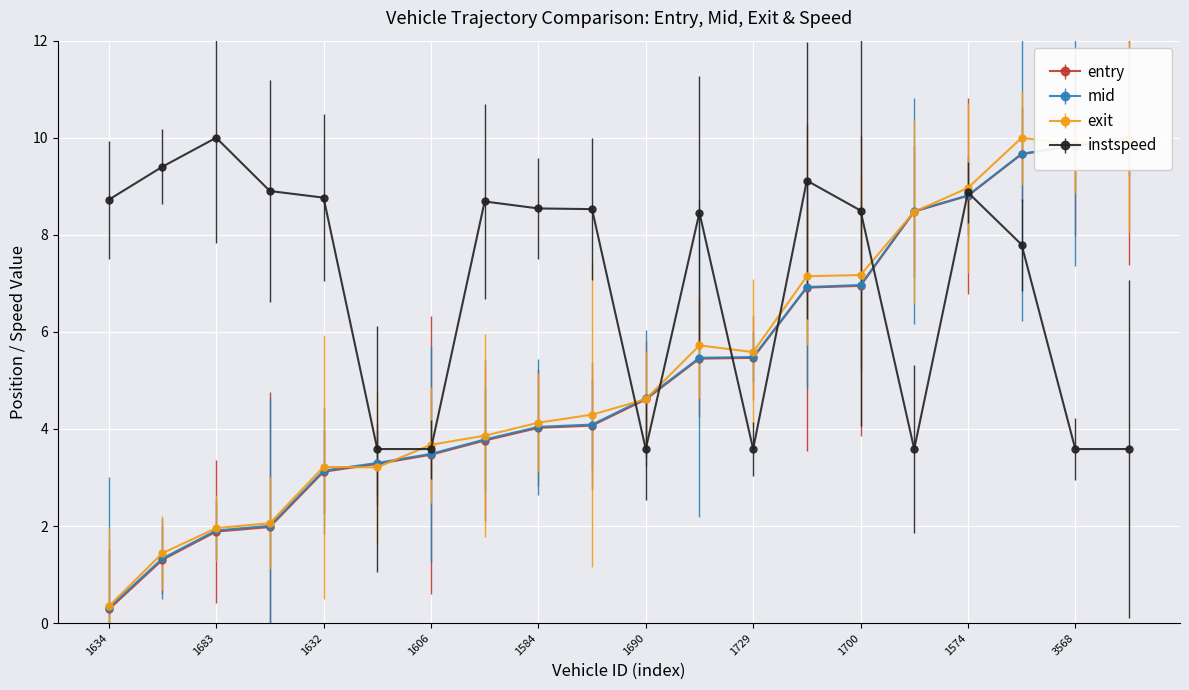

The value of exit at 1634 is 0.3. True or false?

True